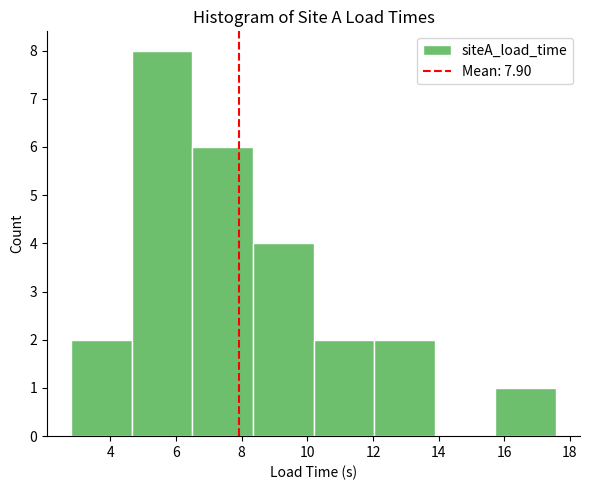

Which range on the x-axis has the tallest bar?

4.6 to 6.4